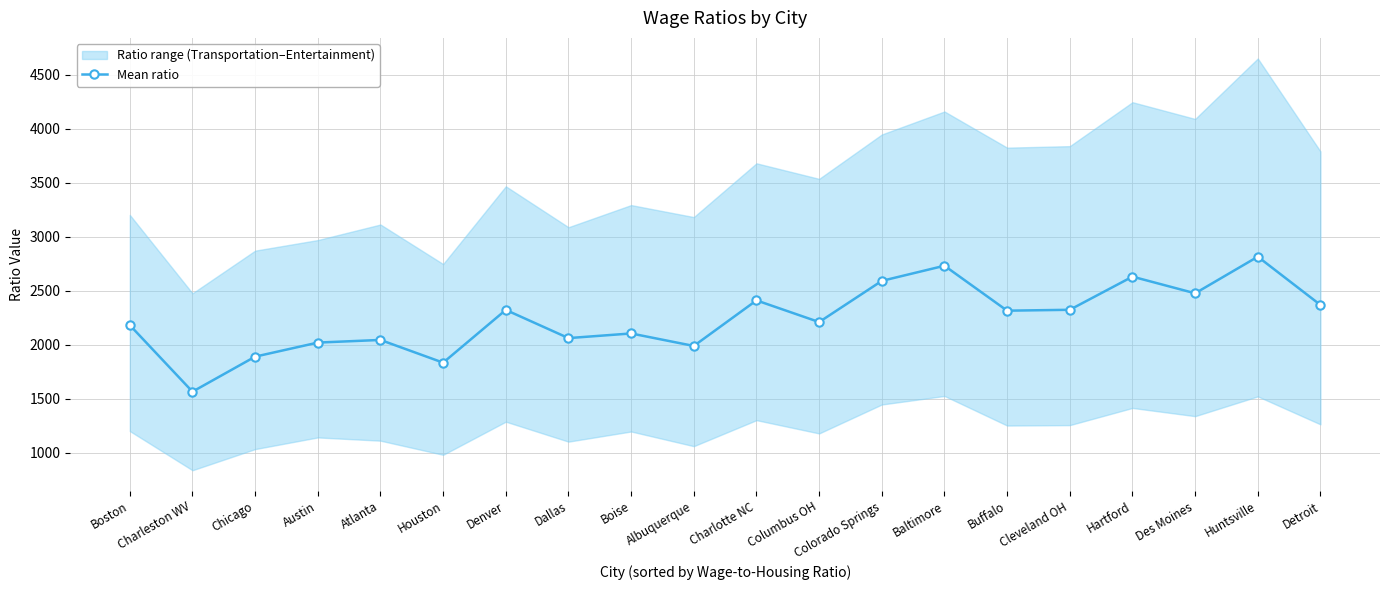

What is the sum of all values?

44896.8